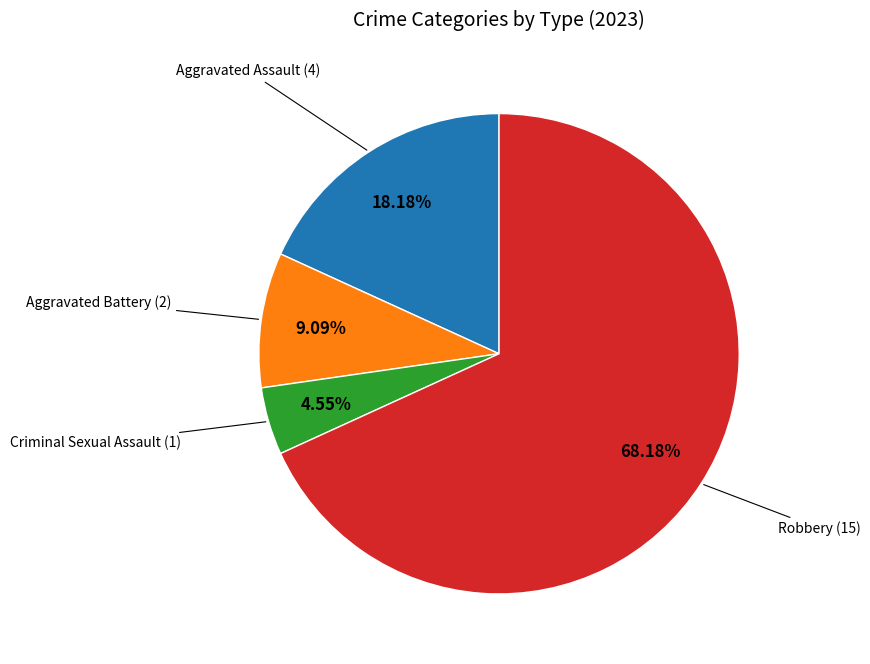

Between Robbery and Aggravated Assault, which is larger?

Robbery